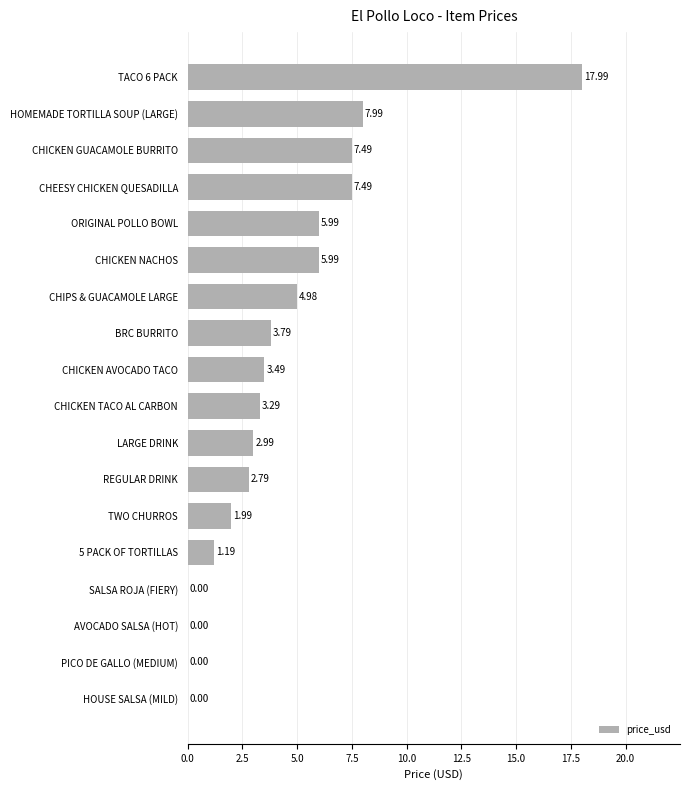

Approximately how many times larger is the value at CHEESY CHICKEN QUESADILLA compared to TACO 6 PACK?

0.4